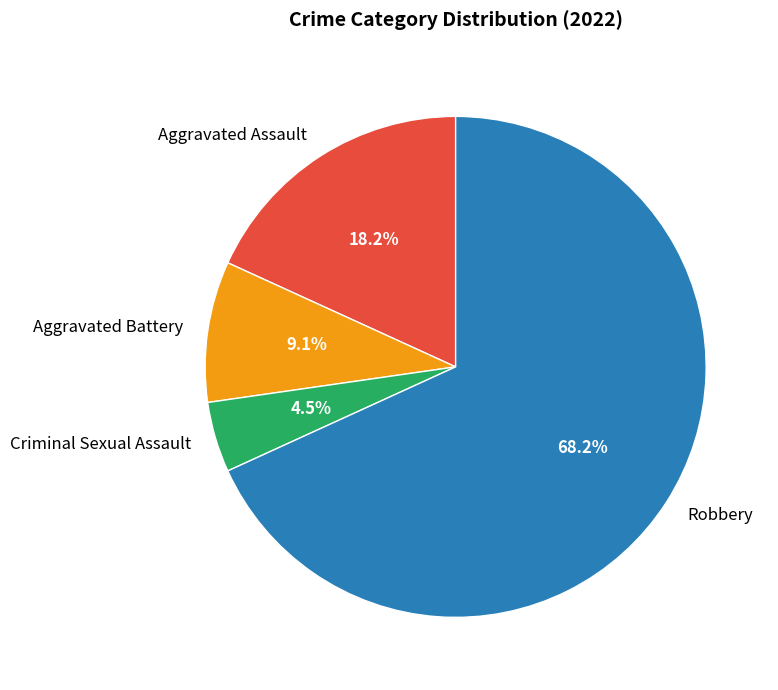

What is the smallest slice in the pie chart?

Criminal Sexual Assault